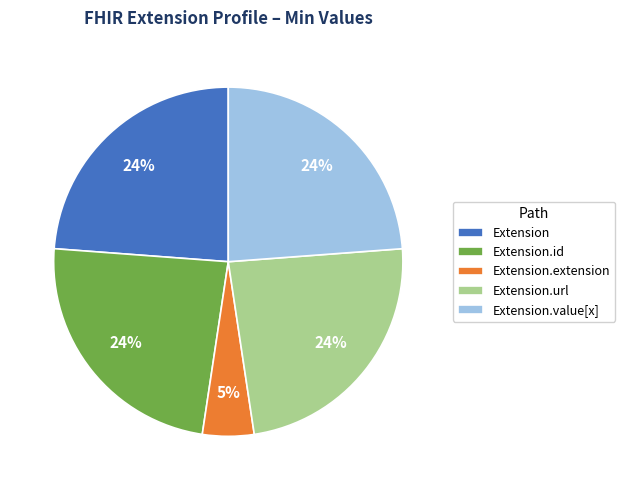

What is the smallest slice in the pie chart?

Extension.extension